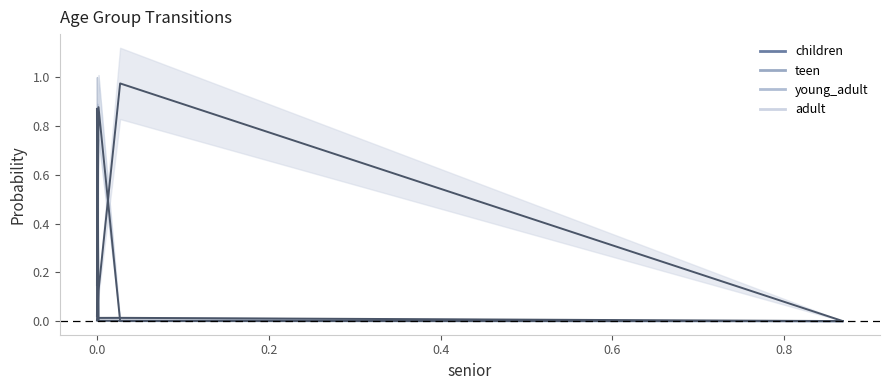

Which series has the largest range (max minus min)?

adult